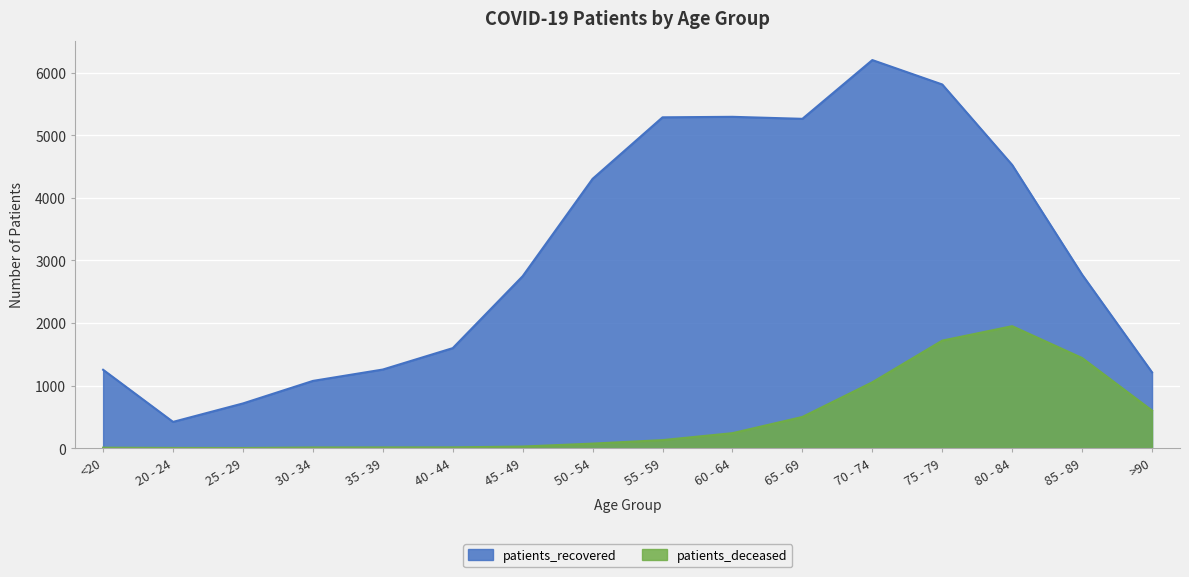

Where does the patients_recovered series first go above 2773?

50 - 54